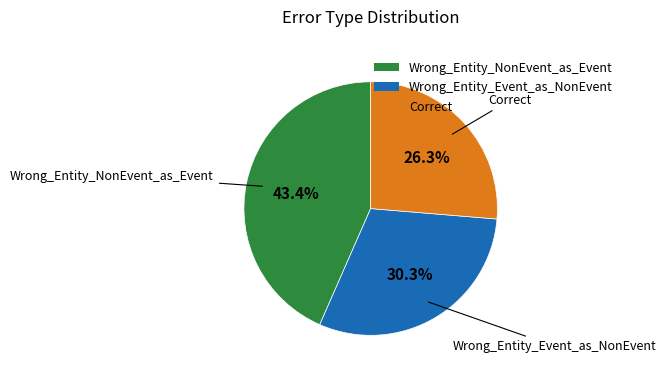

Approximately how many times larger is the value at Wrong_Entity_NonEvent_as_Event compared to Wrong_Entity_Event_as_NonEvent?

1.4